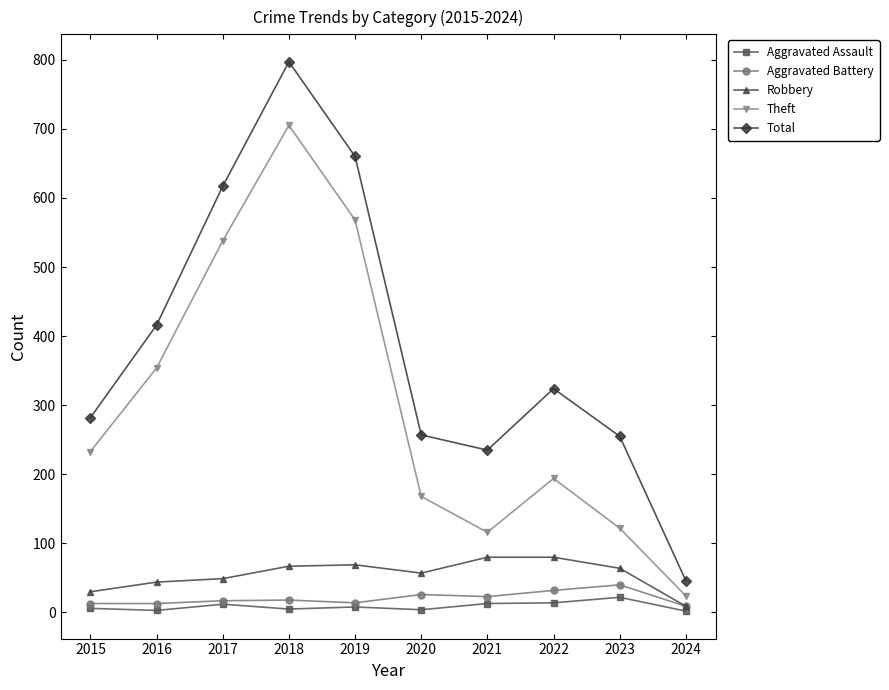

How many data points does each series have?

10